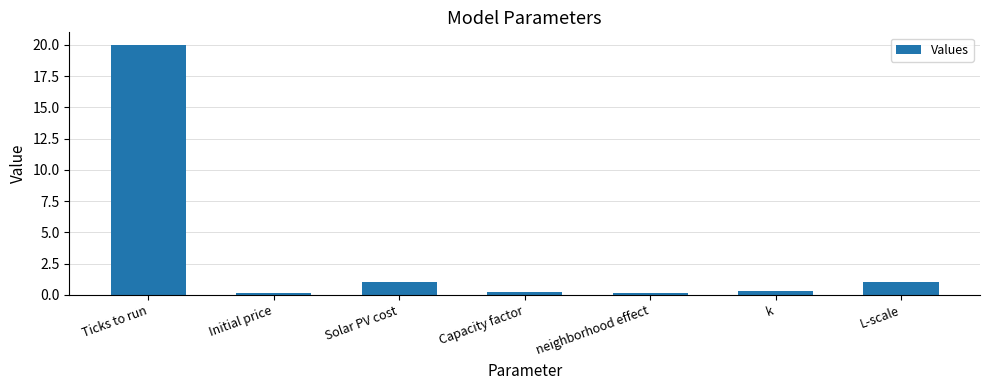

What is the approximate value at Solar PV cost?

1.0